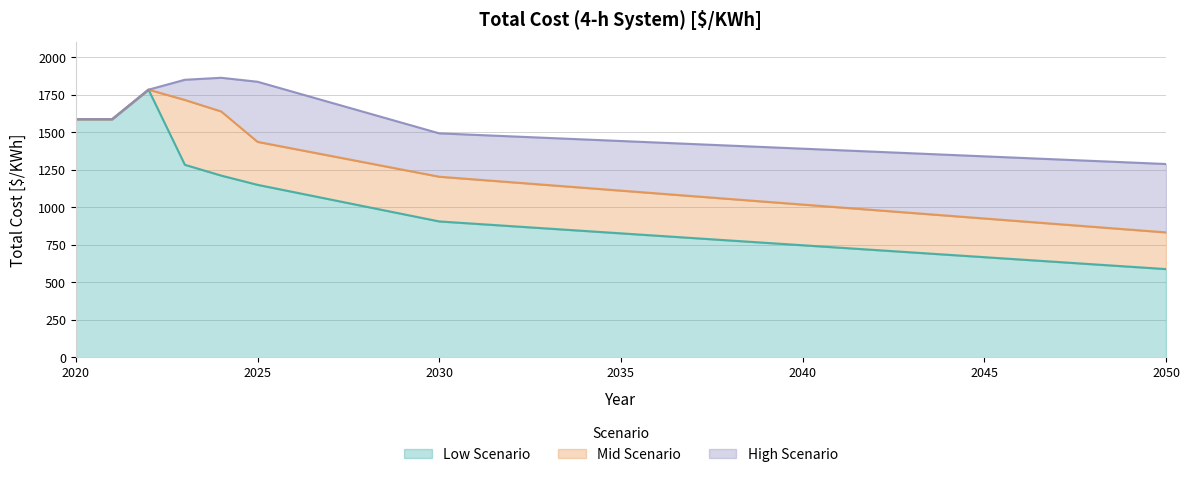

At which category does Low Scenario reach its first local peak?

2022